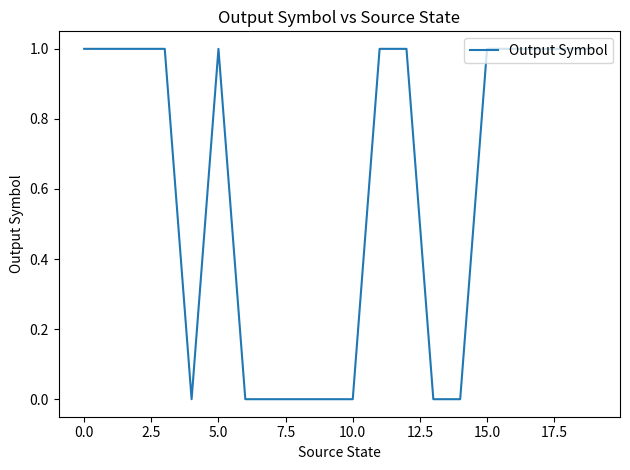

What is the sum of all values?

12